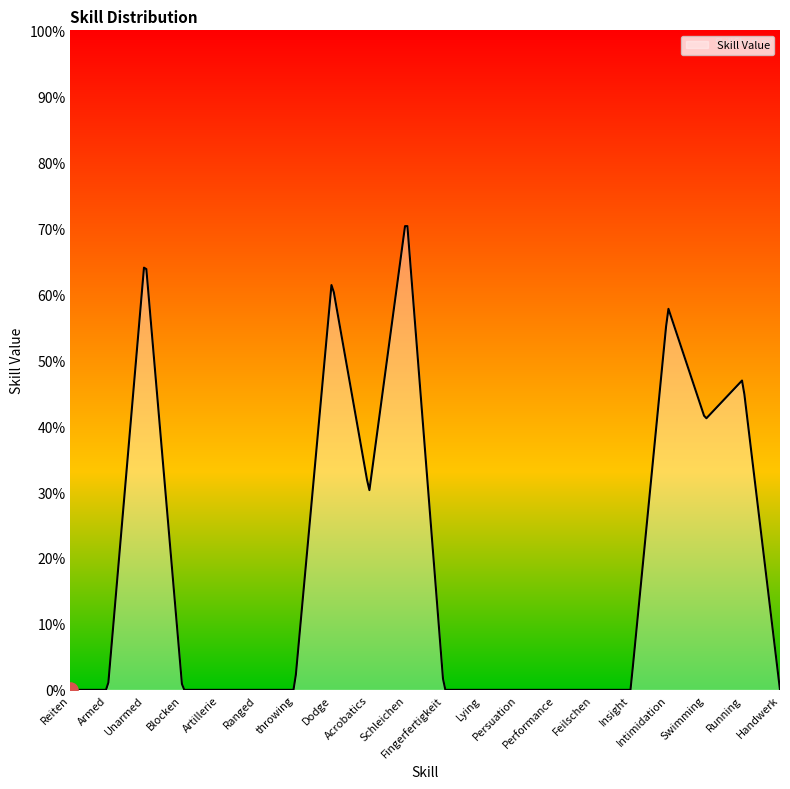

What is the greatest value displayed?

70.3